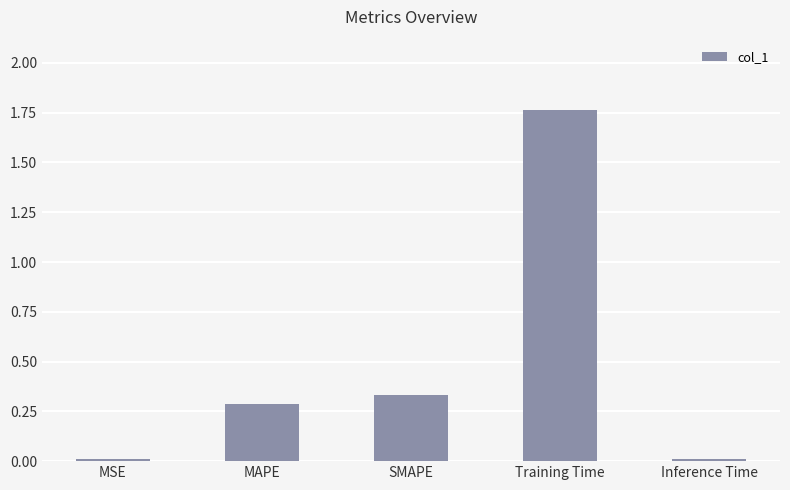

What is the change in value from MAPE to Training Time?

+1.5